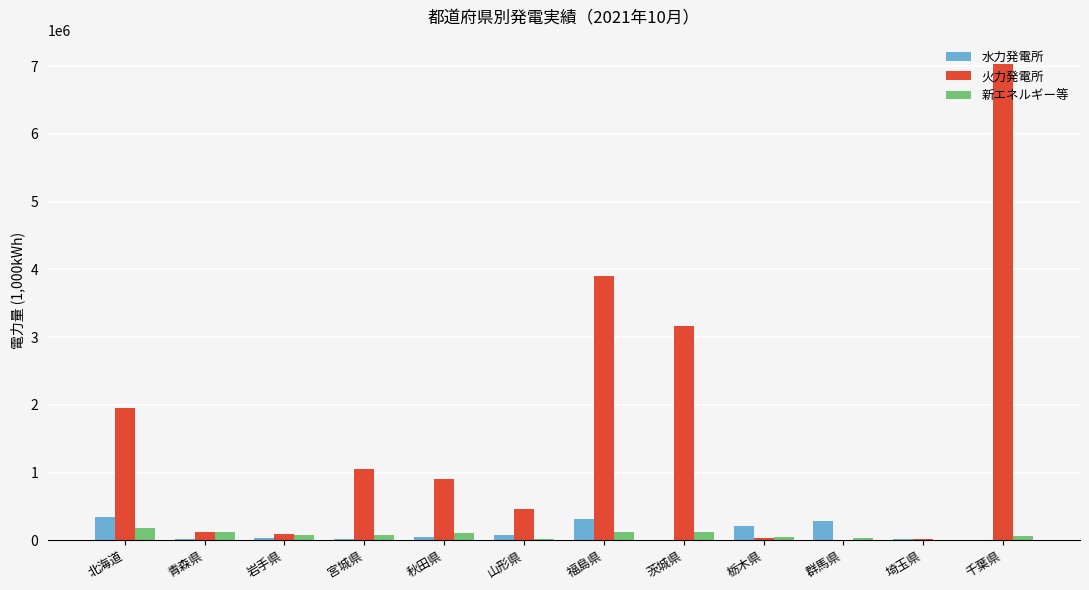

What is the sum of all 新エネルギー等 values?

994164